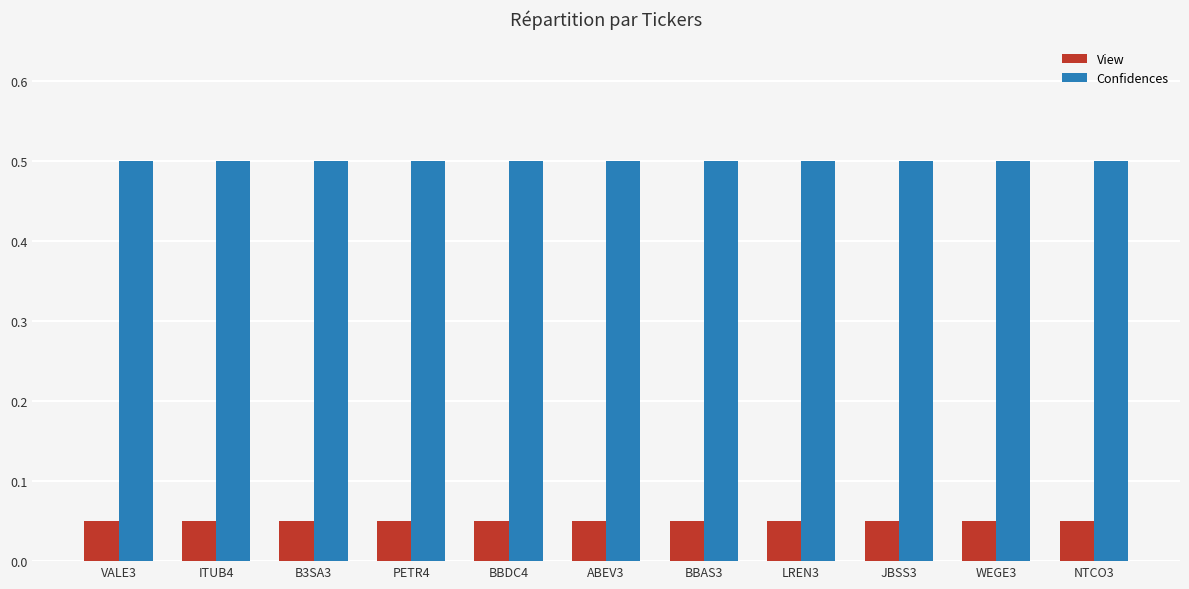

The Confidences series shows 0.8 at VALE3. True or false?

False